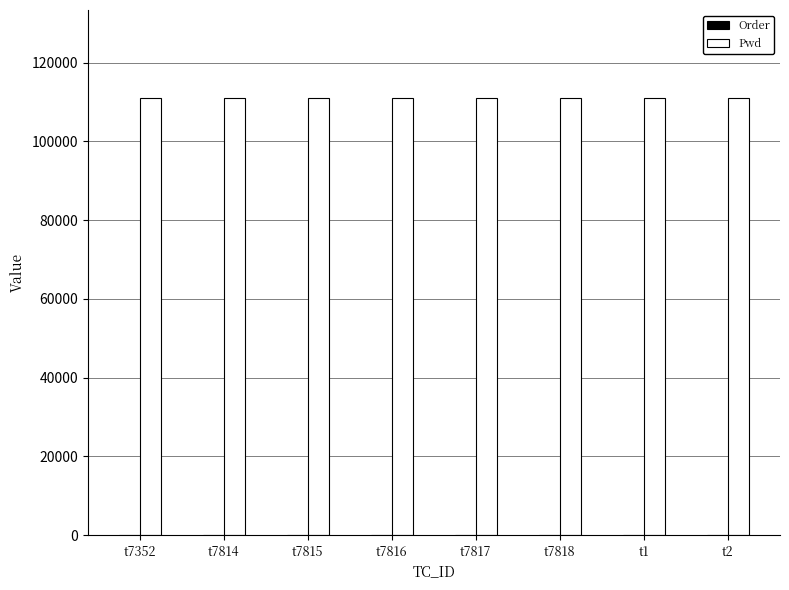

The Pwd series shows 59798 at t7817. True or false?

False